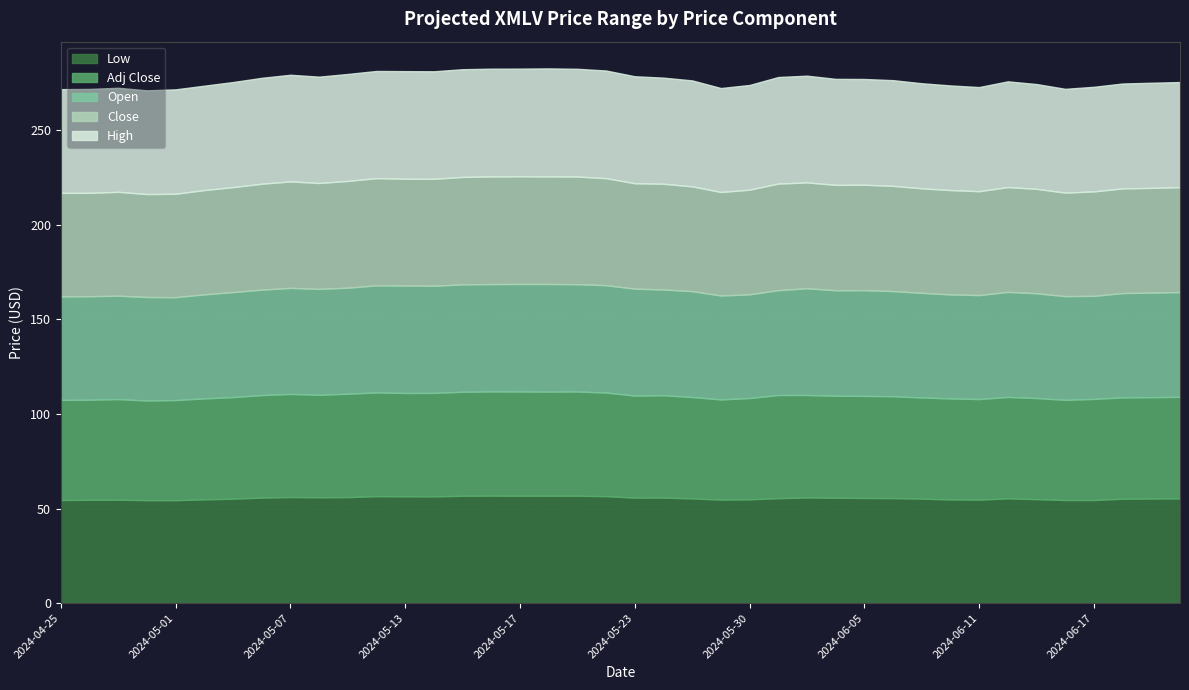

What is the minimum value shown in the chart?

52.7